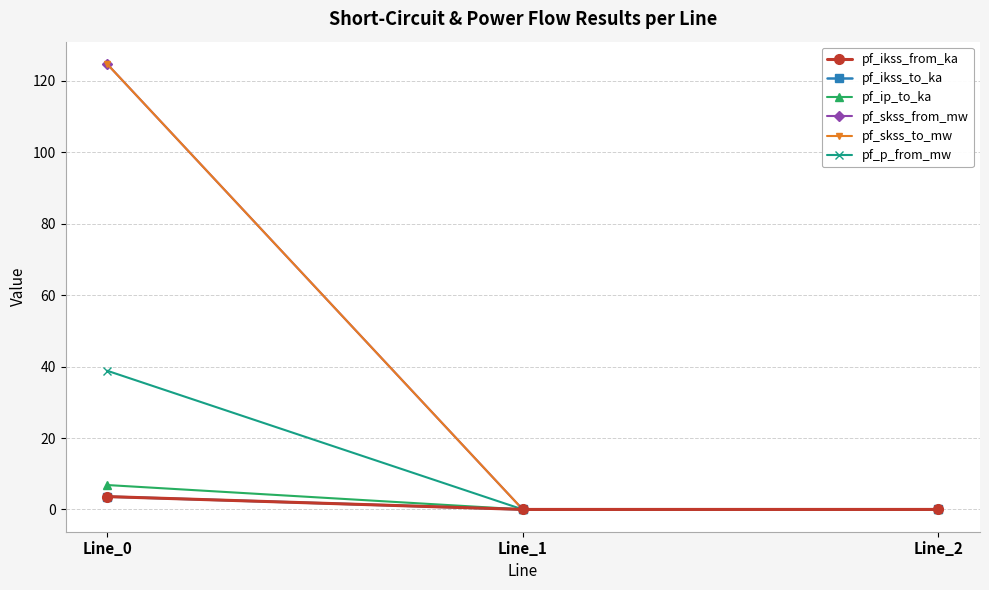

What is the sum of all pf_skss_to_mw values?

124.8